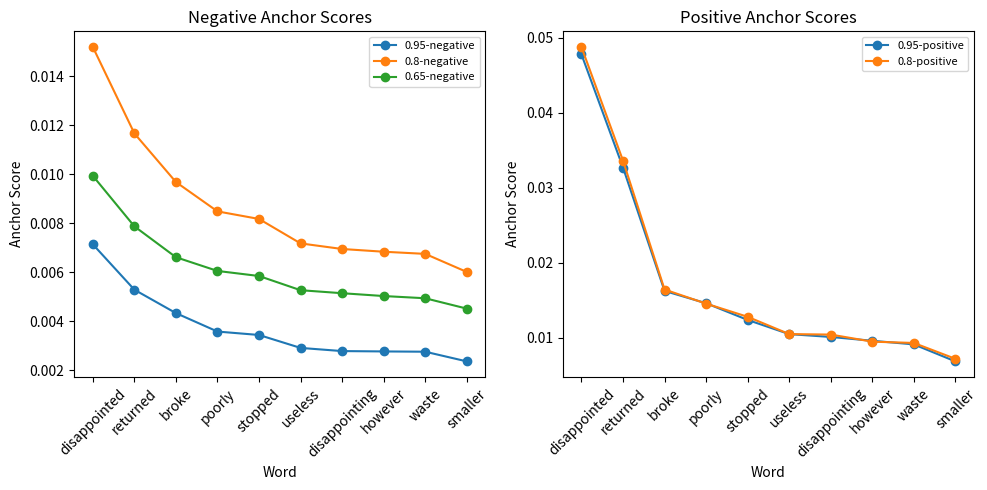

True or false: 0.8-negative has more than 2 points higher than both neighbors.

False